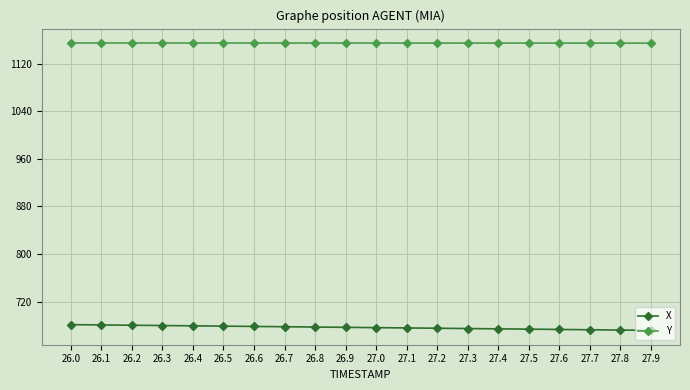

What is the sum of the X values at 27.3 and 27.6?

1347.7